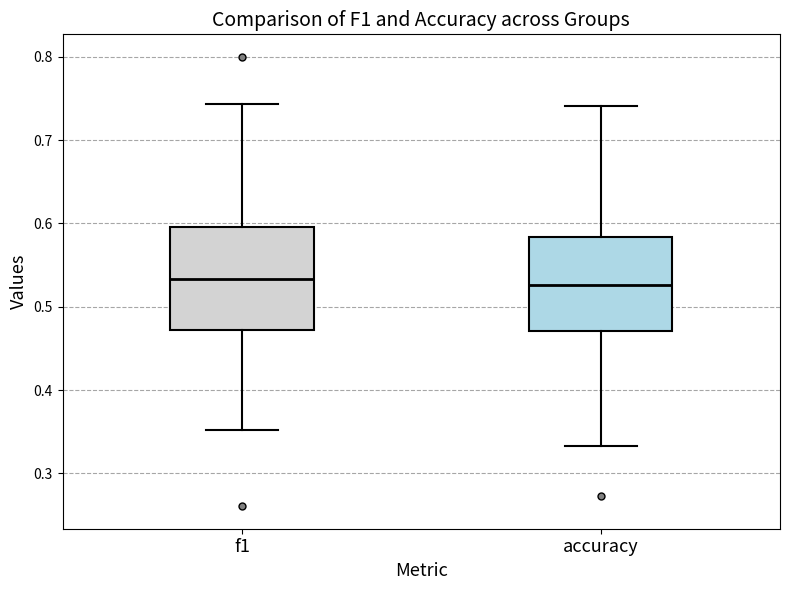

Where does the upper whisker of the box for f1 end on the y-axis? The values are not printed on the chart, so give them approximately, as read against the axis.

0.74